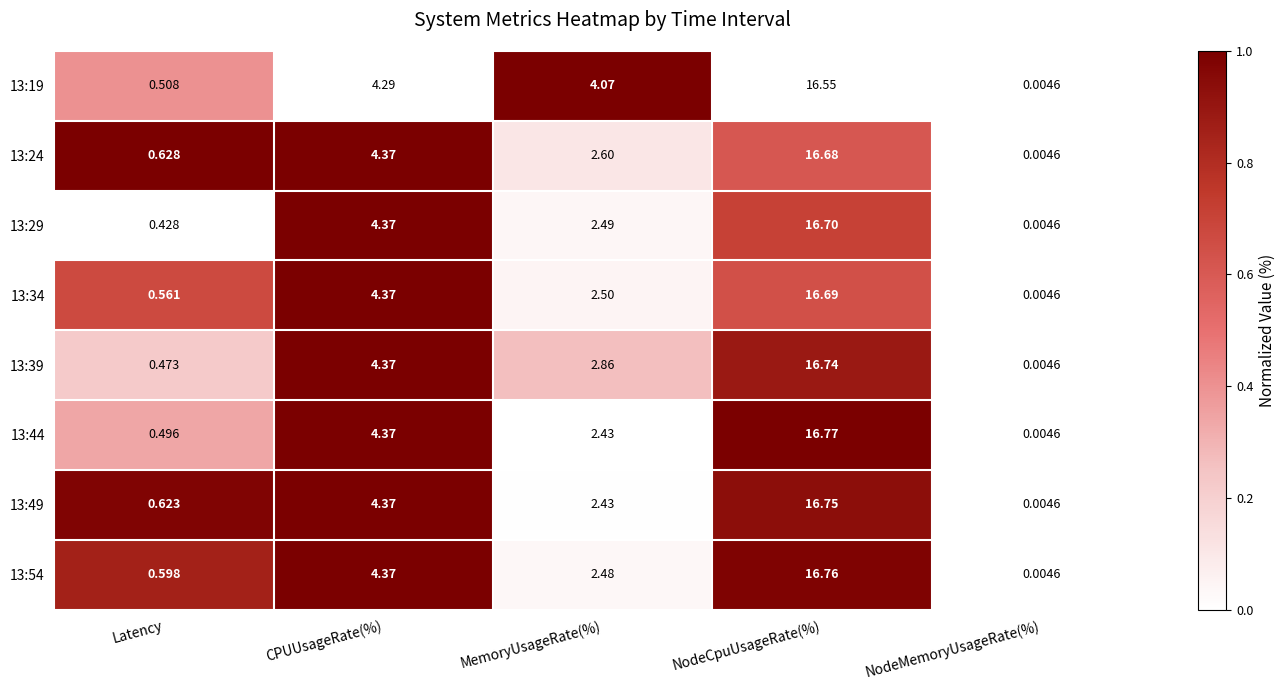

List the labels in order of 13:34 value, smallest first.

NodeMemoryUsageRate(%), Latency, MemoryUsageRate(%), CPUUsageRate(%), NodeCpuUsageRate(%)